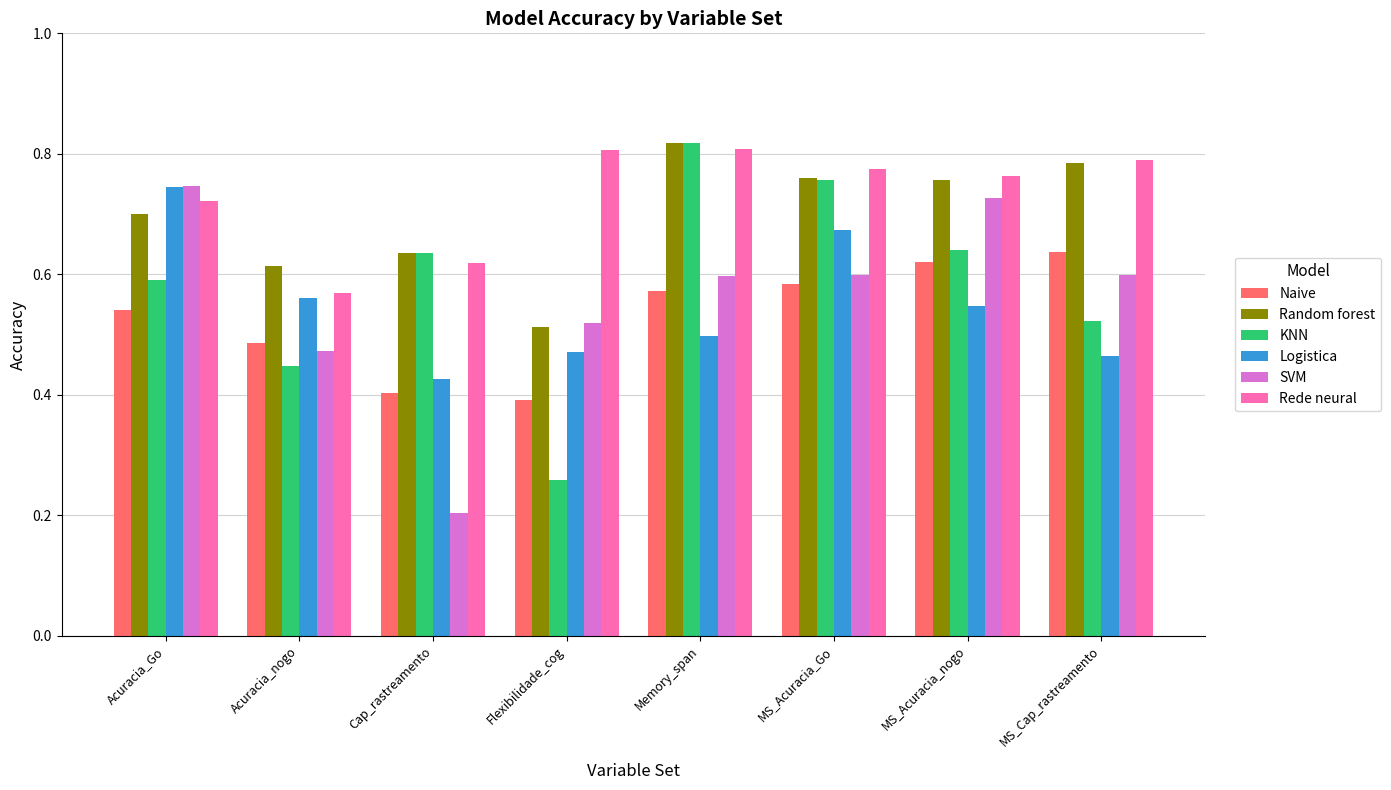

What is the sum of the Logistica values at Cap_rastreamento and Memory_span?

0.9